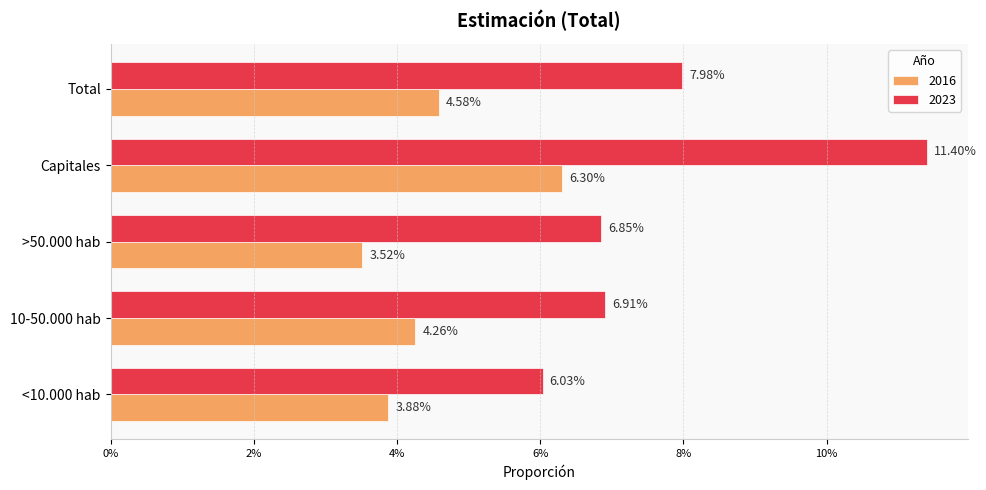

Reading left to right, what are all the values shown in this chart?

2016: <10.000 hab=0.0	10-50.000 hab=0.0	>50.000 hab=0.0	Capitales=0.1	Total=0.0
2023: <10.000 hab=0.1	10-50.000 hab=0.1	>50.000 hab=0.1	Capitales=0.1	Total=0.1